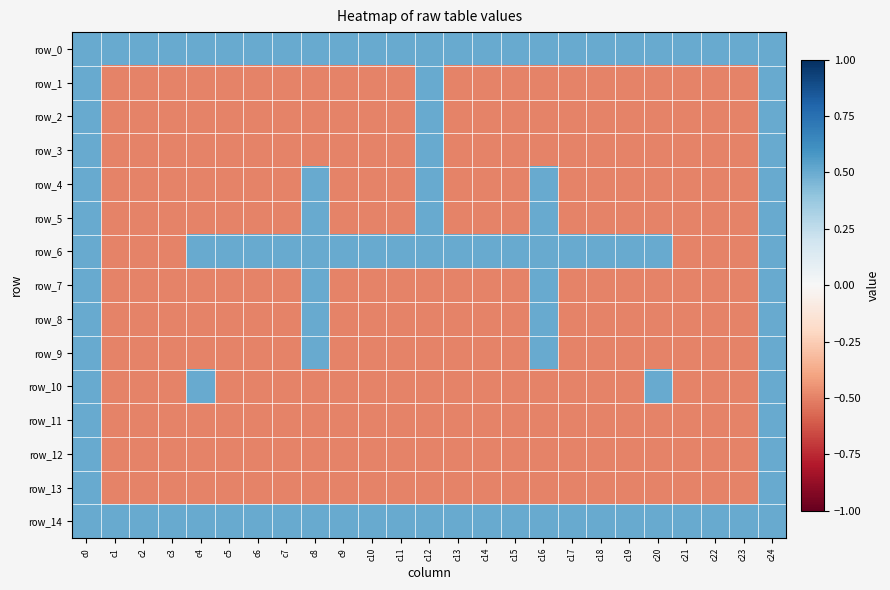

How many series are shown in this chart?

15